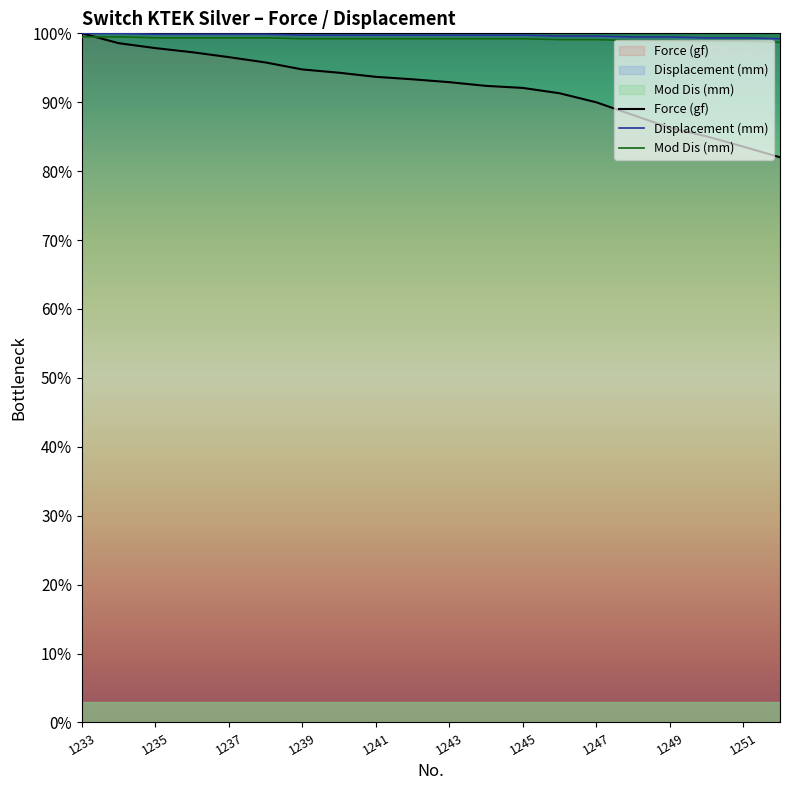

Where is Force (gf) nearest to the value 91?

1246